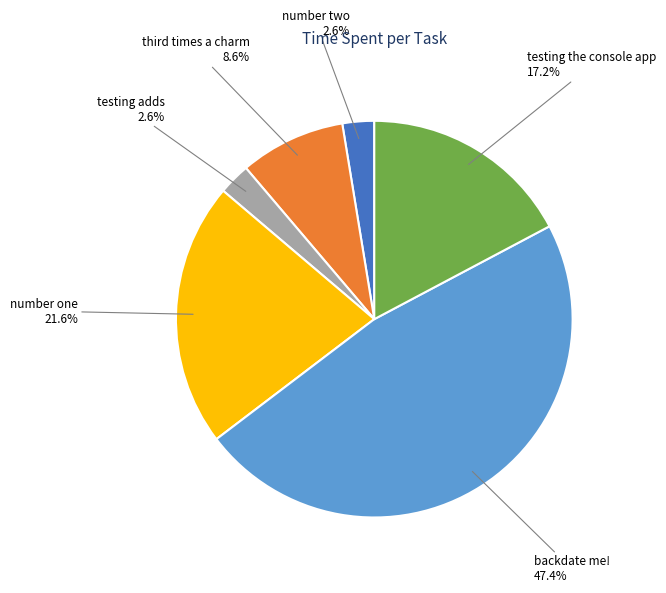

Count the number of slices in the pie.

6